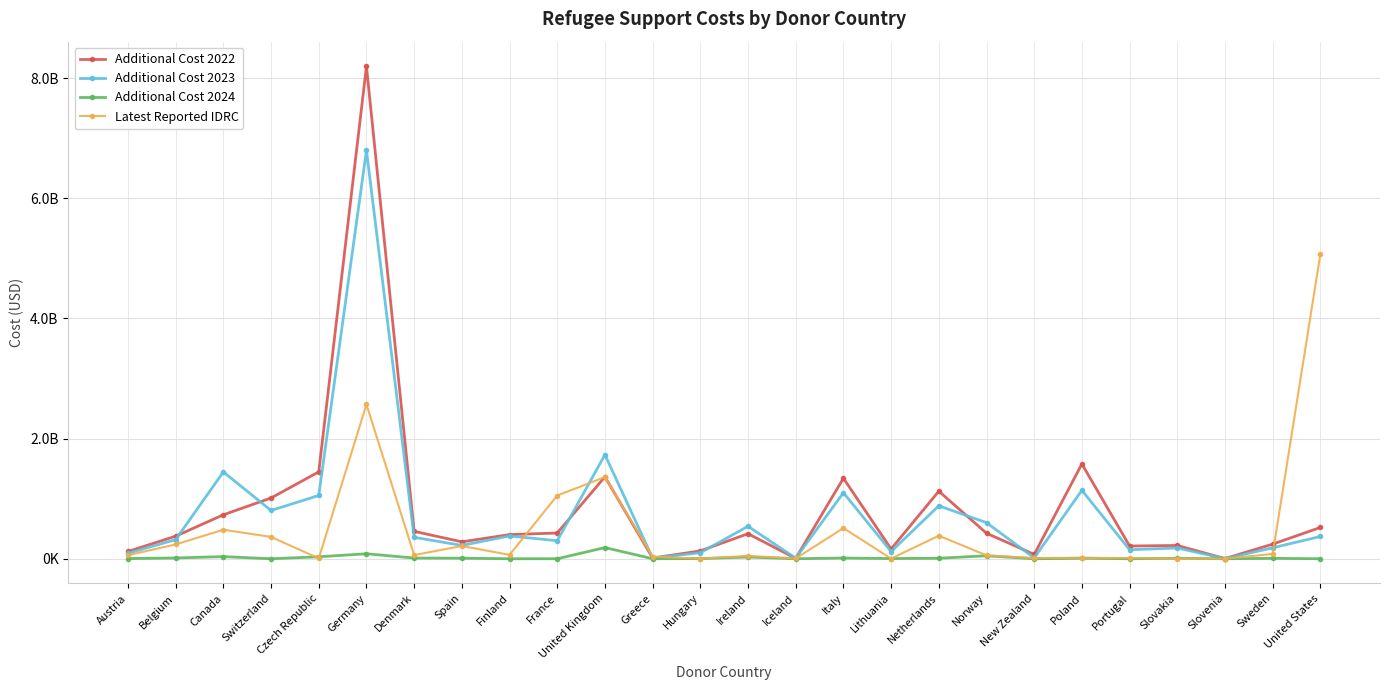

Which category has the lowest value in the Additional Cost 2023 series?

Slovenia